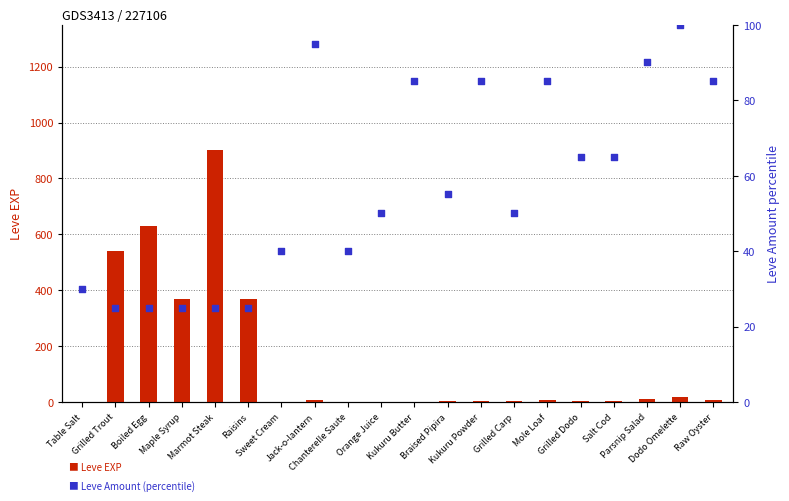

Which series contains the highest Y value?

Leve EXP